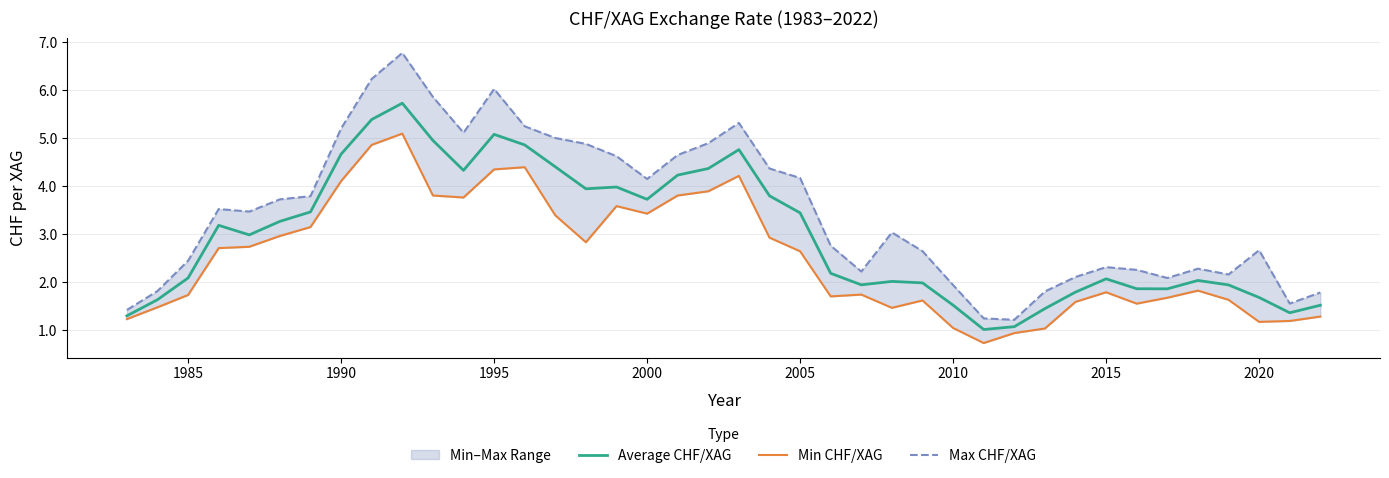

What is the difference between the highest and lowest values at 1995?

1.7